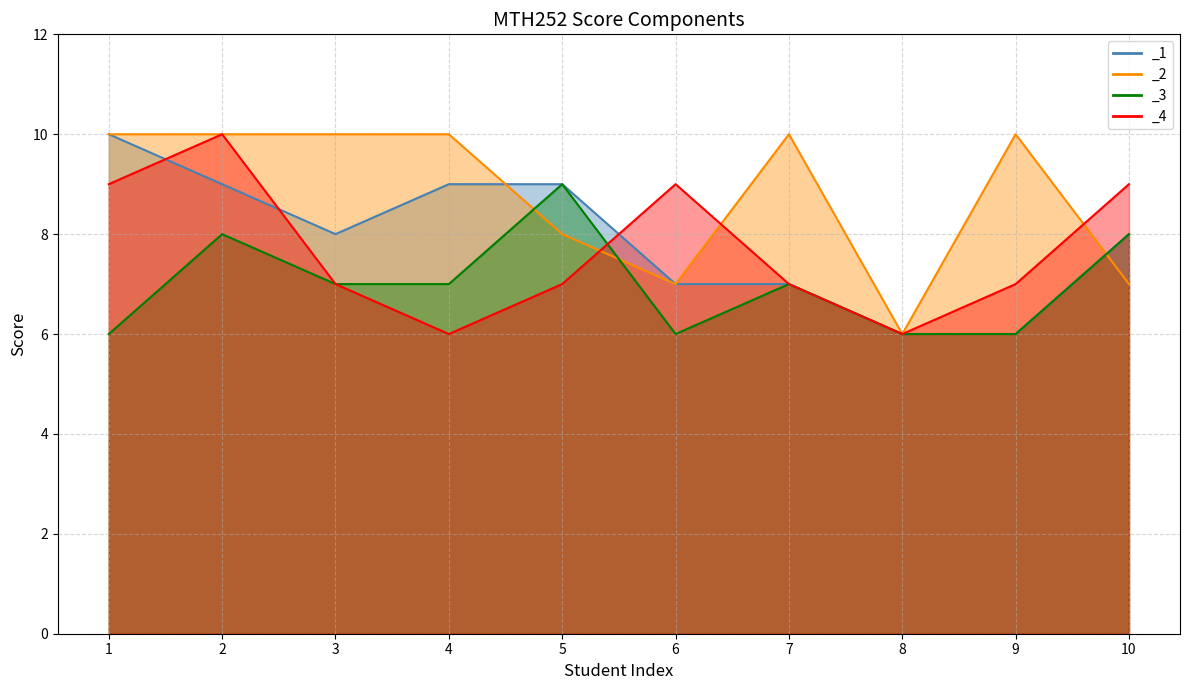

Count the number of categories in the chart.

10